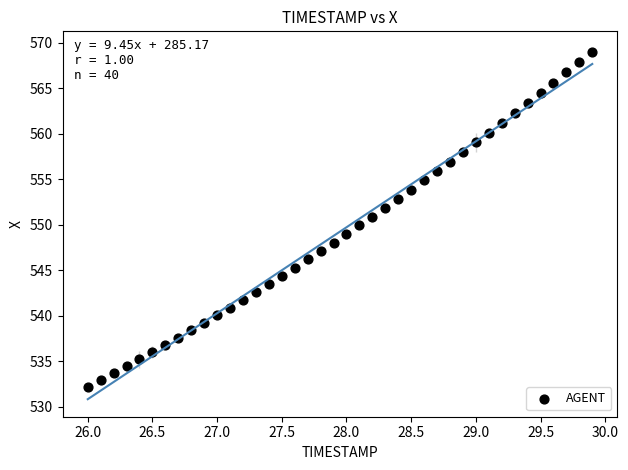

What is the range of X values (max minus min)?

3.9